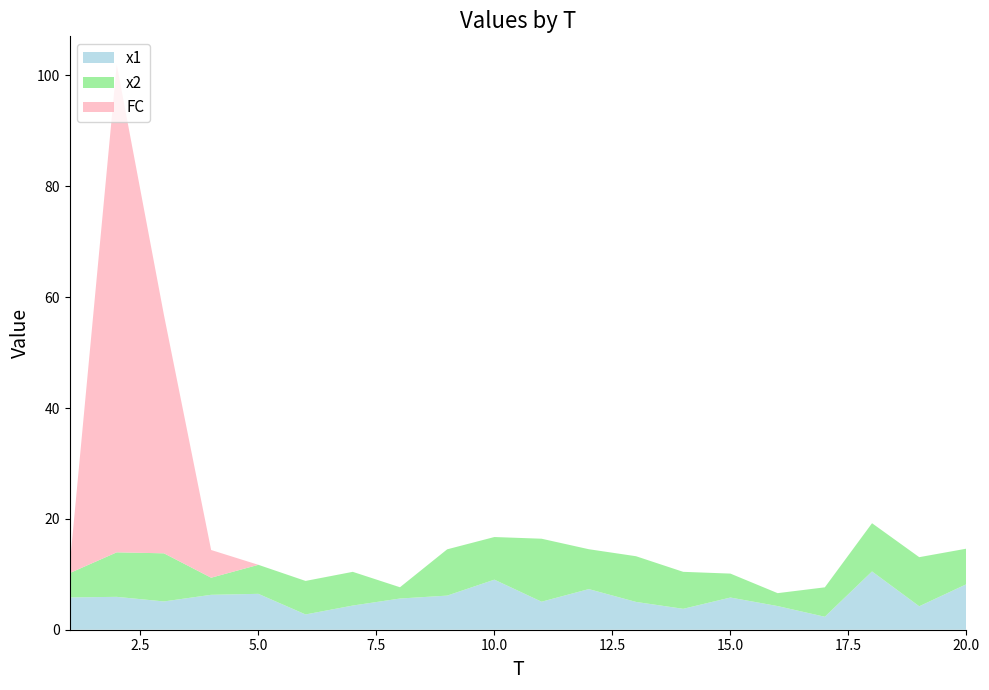

Reading left to right, transcribe all the data shown in this chart.

x1: 5.8	5.9	5.1	6.3	6.5	2.8	4.4	5.6	6.2	9.0	5.1	7.3	5.0	3.8	5.8	4.3	2.3	10.5	4.2	8.2
x2: 4.4	8.0	8.7	3.1	5.2	6.0	6.1	2.0	8.4	7.7	11.4	7.2	8.2	6.7	4.3	2.3	5.3	8.7	8.9	6.4
FC: 1.0	88.0	43.0	5.0	0.0	0.0	0.0	0.0	0.0	0.0	0.0	0.0	0.0	0.0	0.0	0.0	0.0	0.0	0.0	0.0